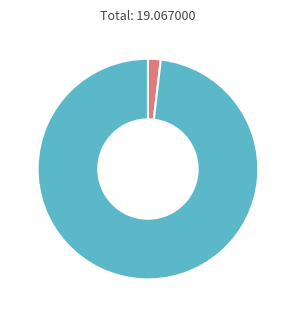

Is there a majority slice in this chart?

Yes